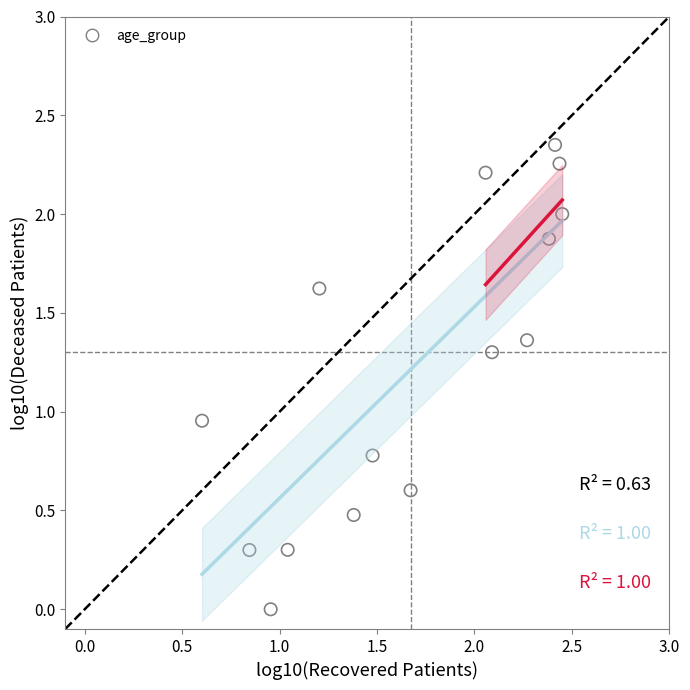

What is the range of X values (max minus min)?

1.8